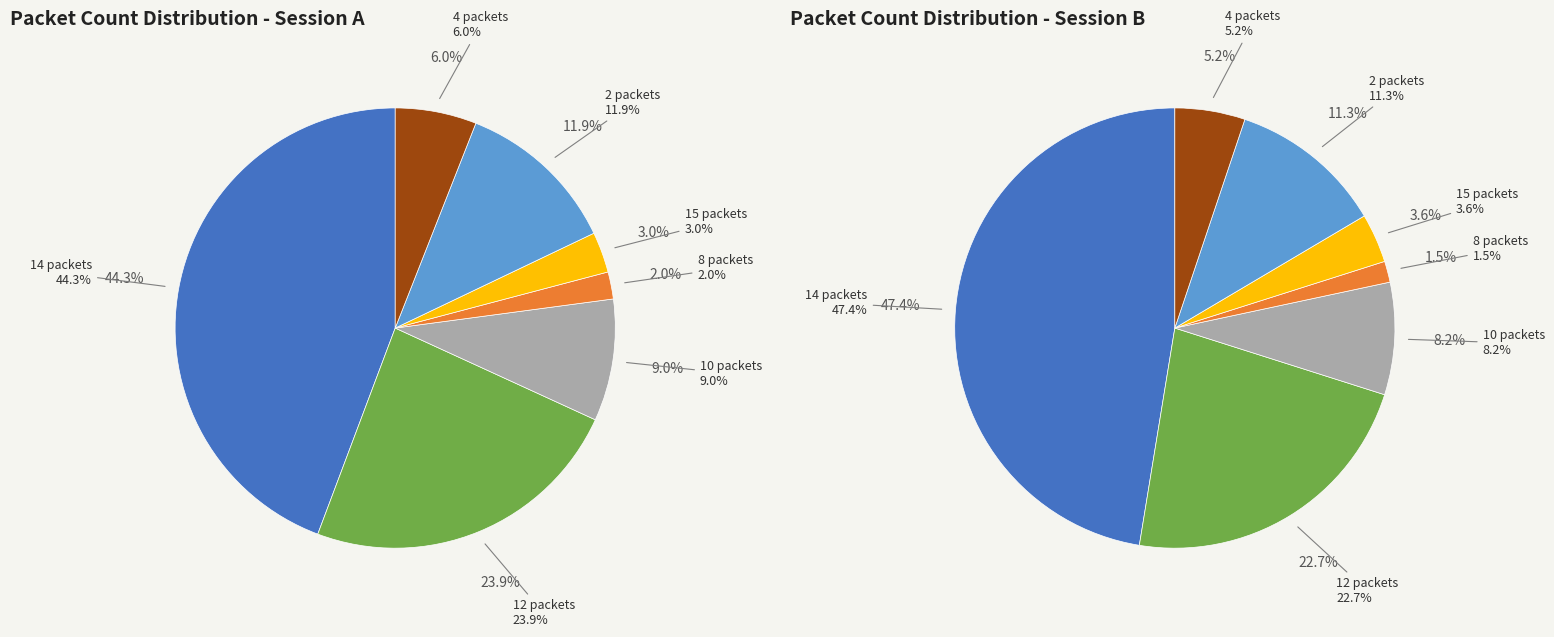

Does 8 packets represent more than half of the total?

No